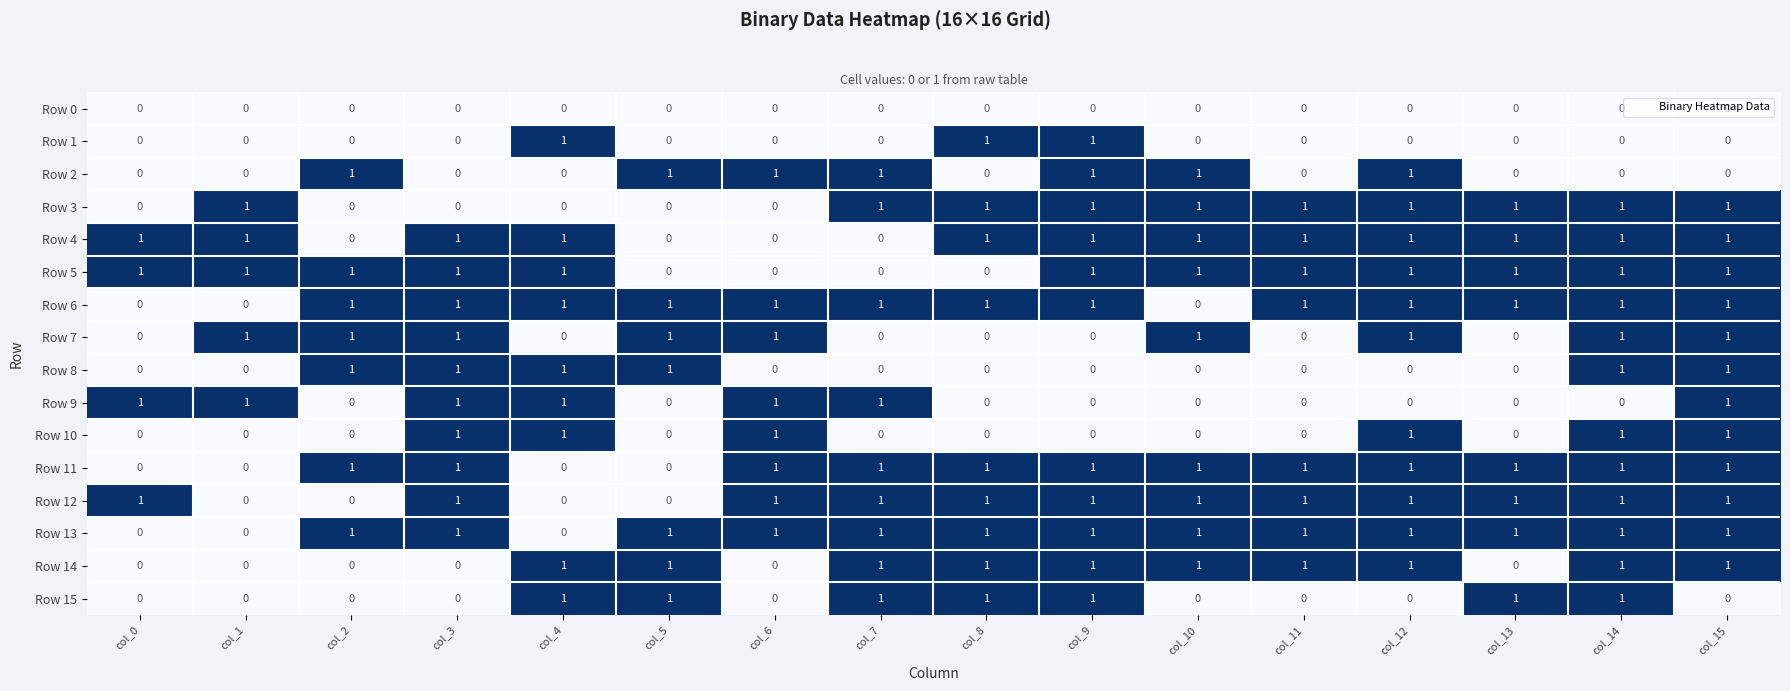

Is it true that Row 9 equals 0 at col_3?

False